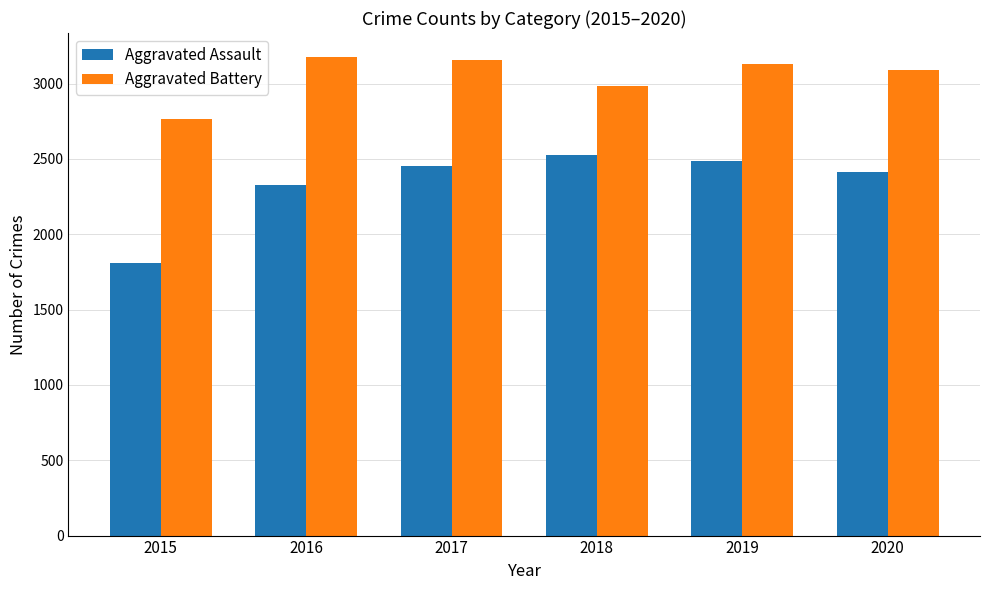

Which series has the widest spread of values?

Aggravated Assault